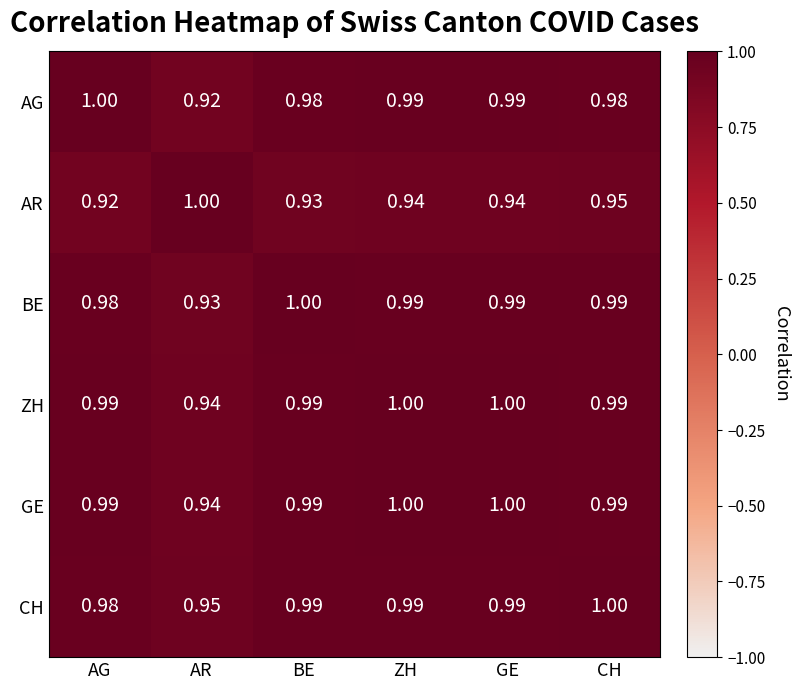

Where is GE nearest to the value 0?

AR